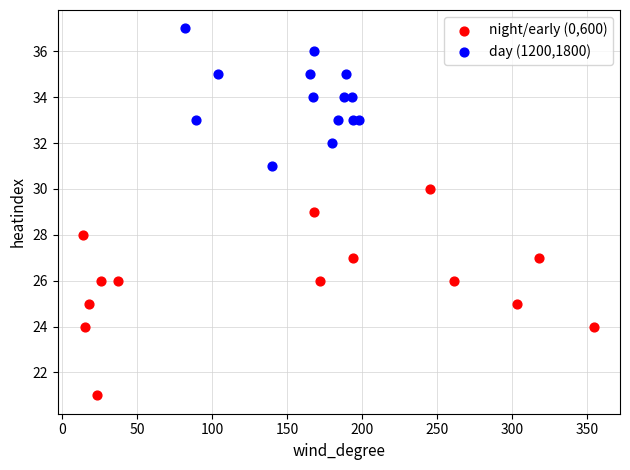

Which series has the widest spread of Y values?

night/early (0,600)